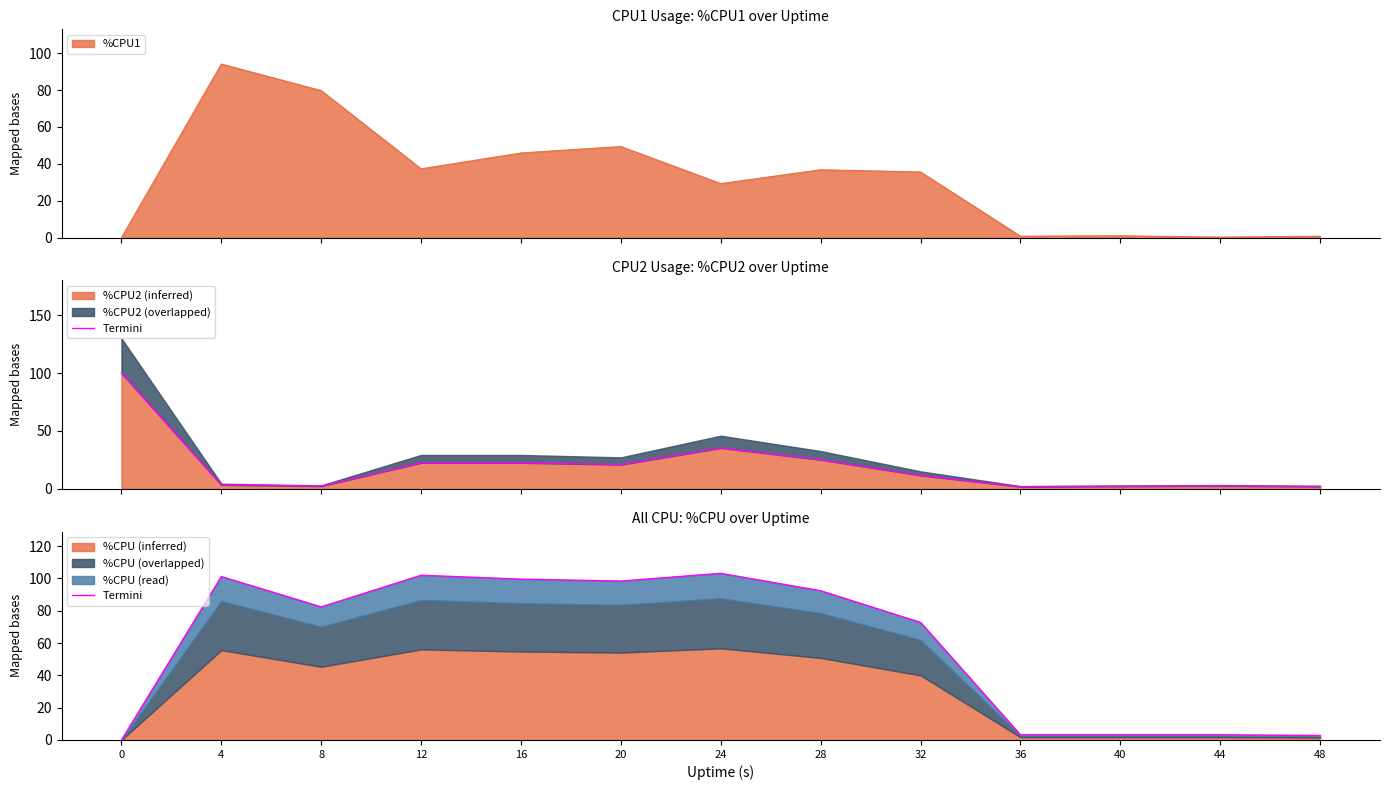

The value at 32 is 14.7. True or false?

False